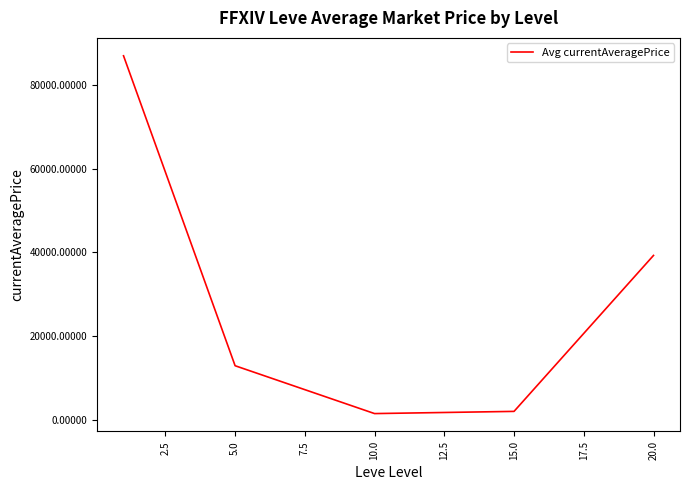

True or false: there are more than 2 points higher than both neighbors.

False